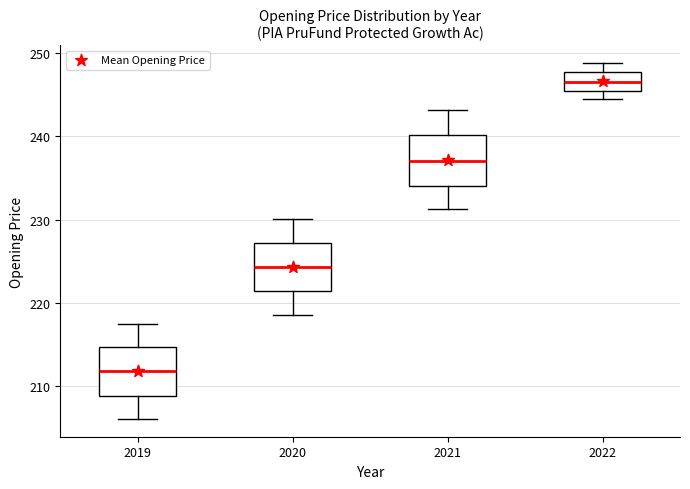

Reading left to right, read every box against the y-axis: the position of its median line, the range the box covers, and the ends of its whiskers. The values are not printed on the chart, so give them approximately, as read against the axis.

2019: median 212, box 209 to 215, whiskers 206 to 217
2020: median 224, box 221 to 227, whiskers 219 to 230
2021: median 237, box 234 to 240, whiskers 231 to 243
2022: median 247, box 246 to 248, whiskers 244 to 249